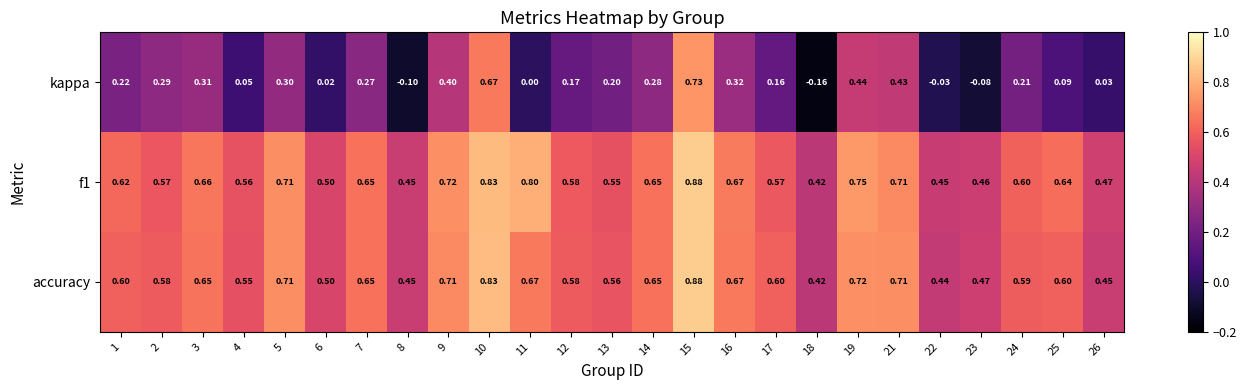

At which category is the sum across all series the highest?

15